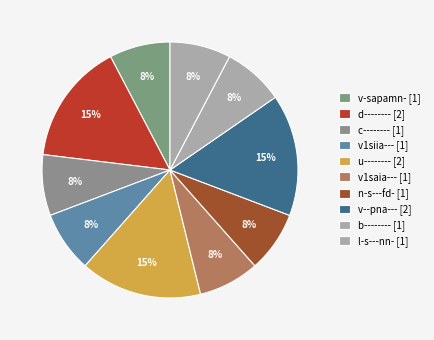

Count the number of slices in the pie.

10